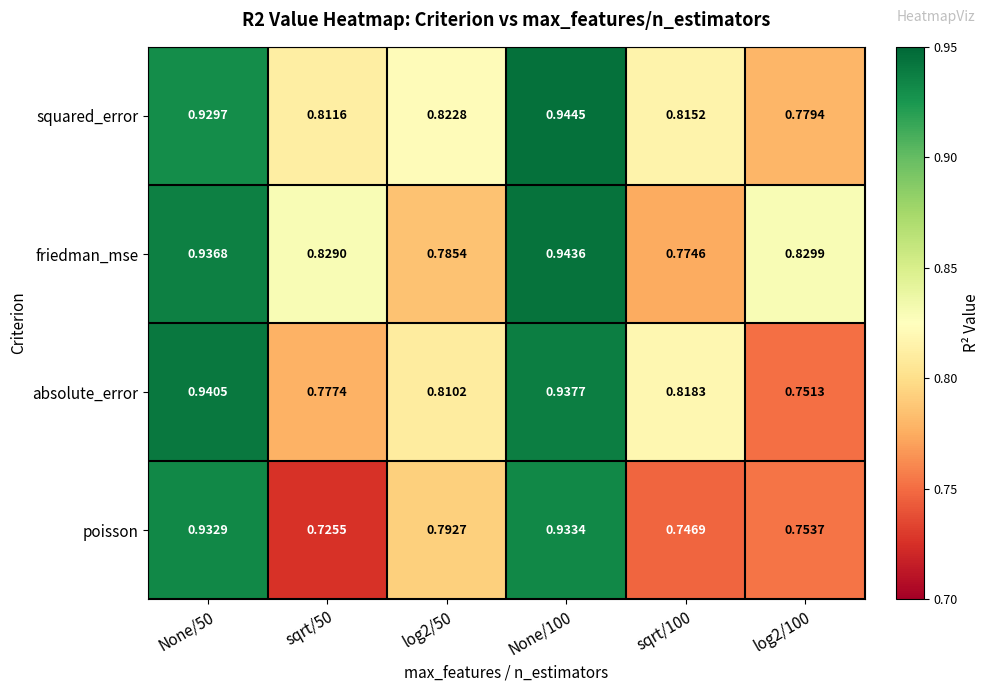

Which series changed the most between None/100 and sqrt/100?

poisson